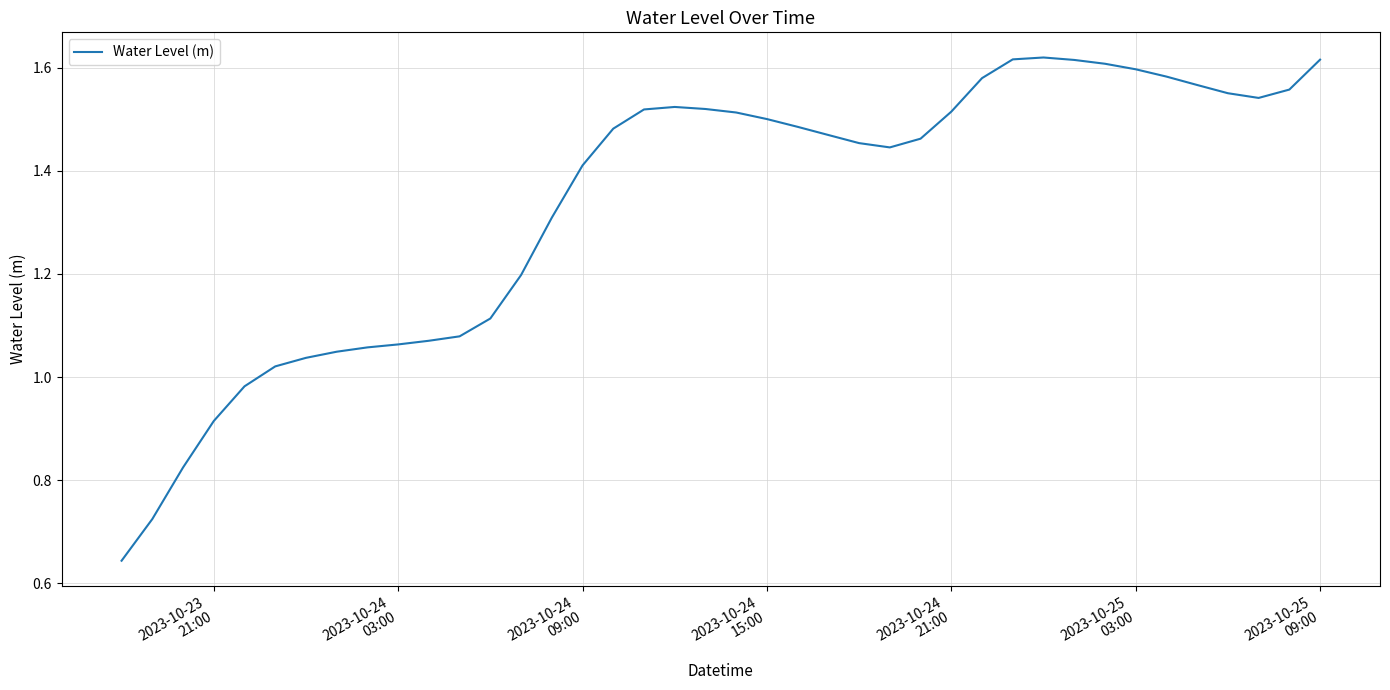

What is the average value?

1.3